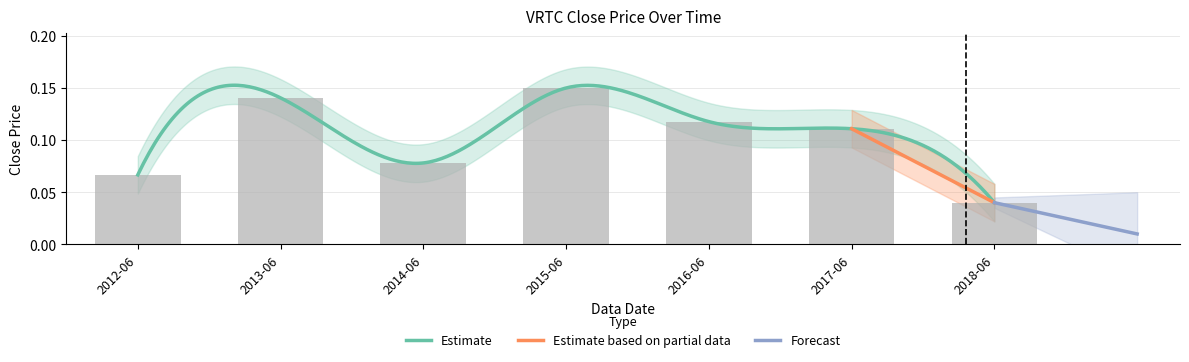

How many bars are there in total?

7